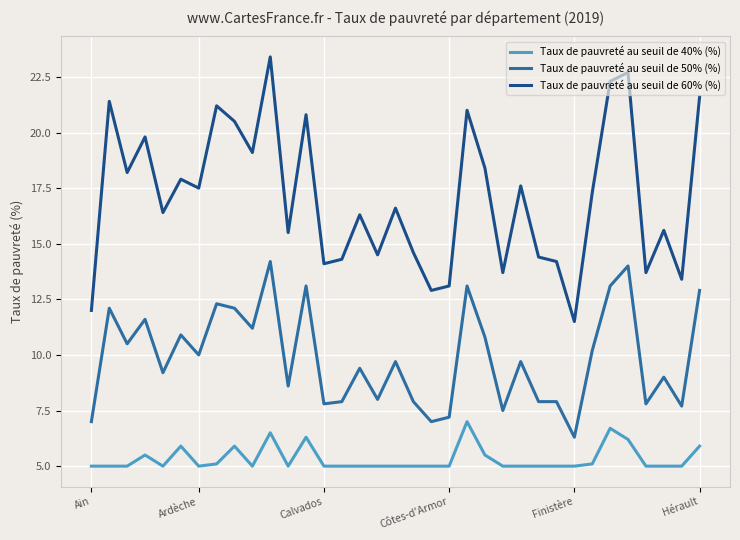

Which series has the largest total across all categories?

Taux de pauvreté au seuil de 60% (%)